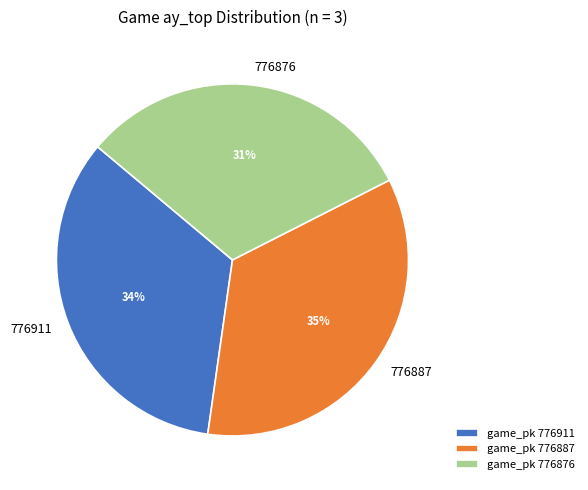

Rank the categories by value from highest to lowest.

776887, 776911, 776876